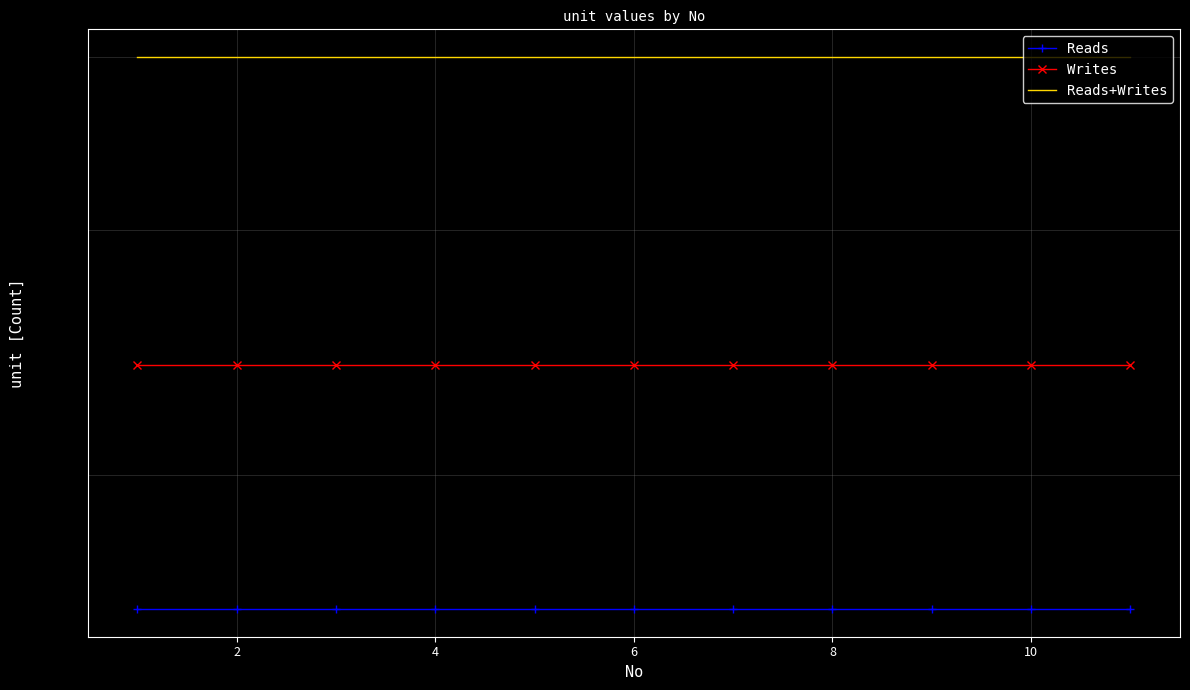

What is the approximate value of Reads at 8?

1.6